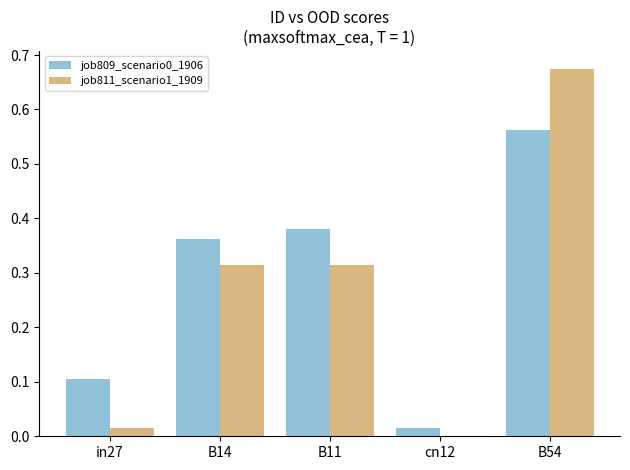

What is the sum of all job811_scenario1_1909 values?

1.3